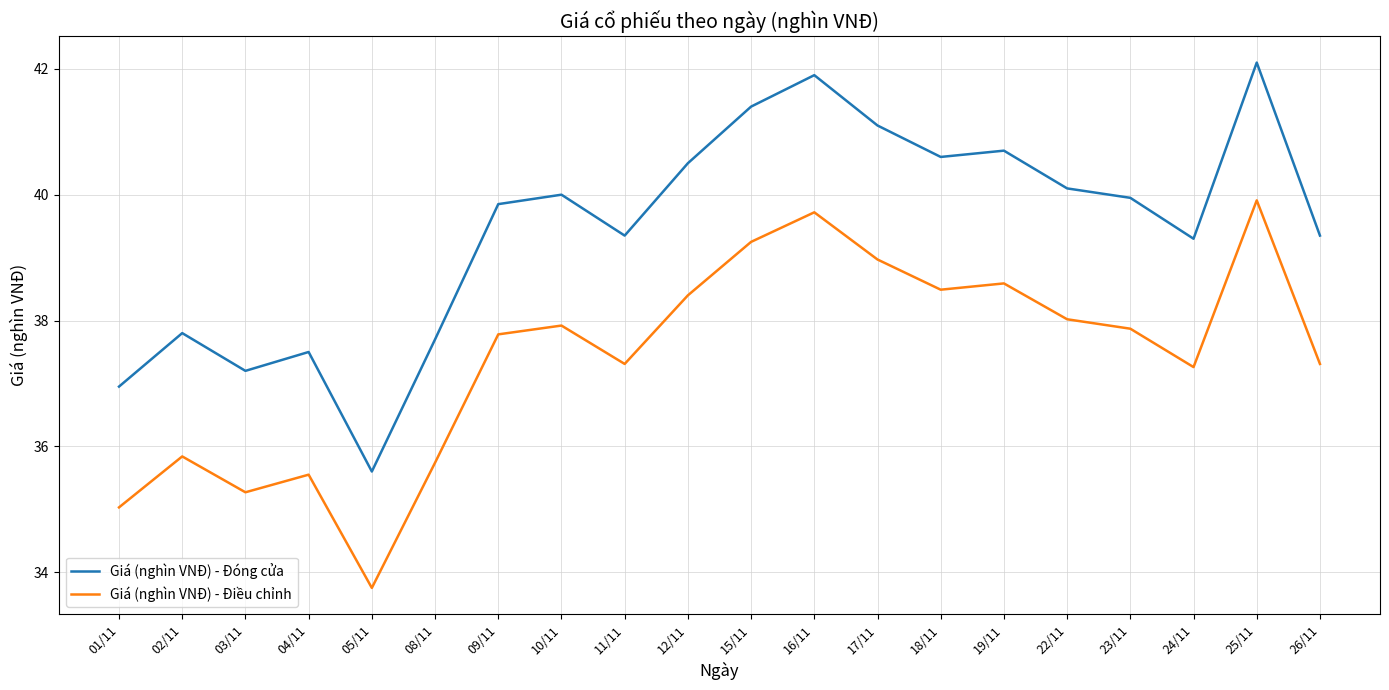

What is the approximate value of Giá (nghìn VNĐ) - Điều chỉnh at 12/11?

38.4